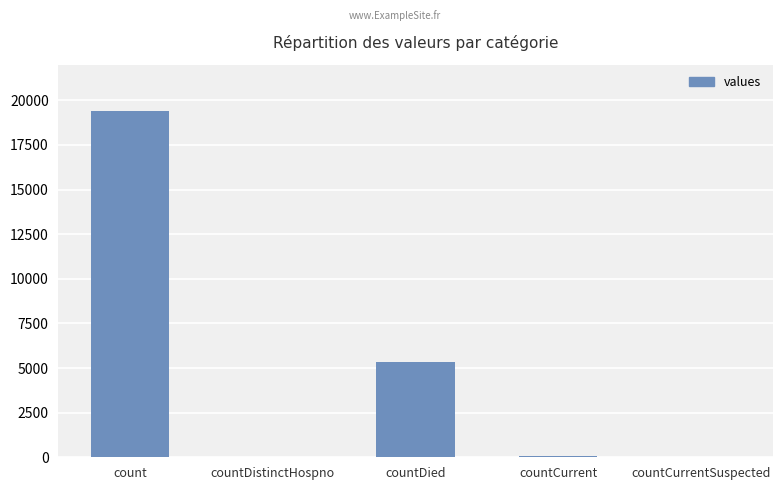

The chart shows a value of 0 at countCurrentSuspected. True or false?

True